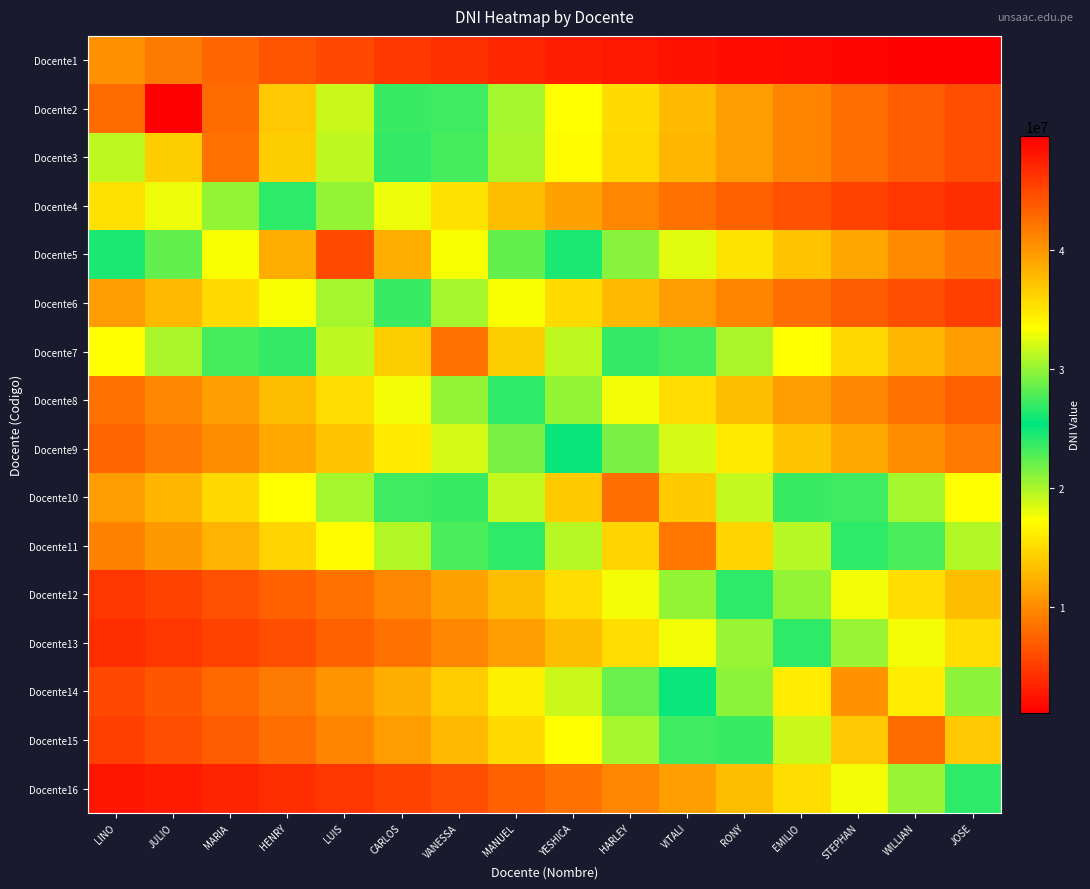

What is the greatest value displayed?

49576234.0